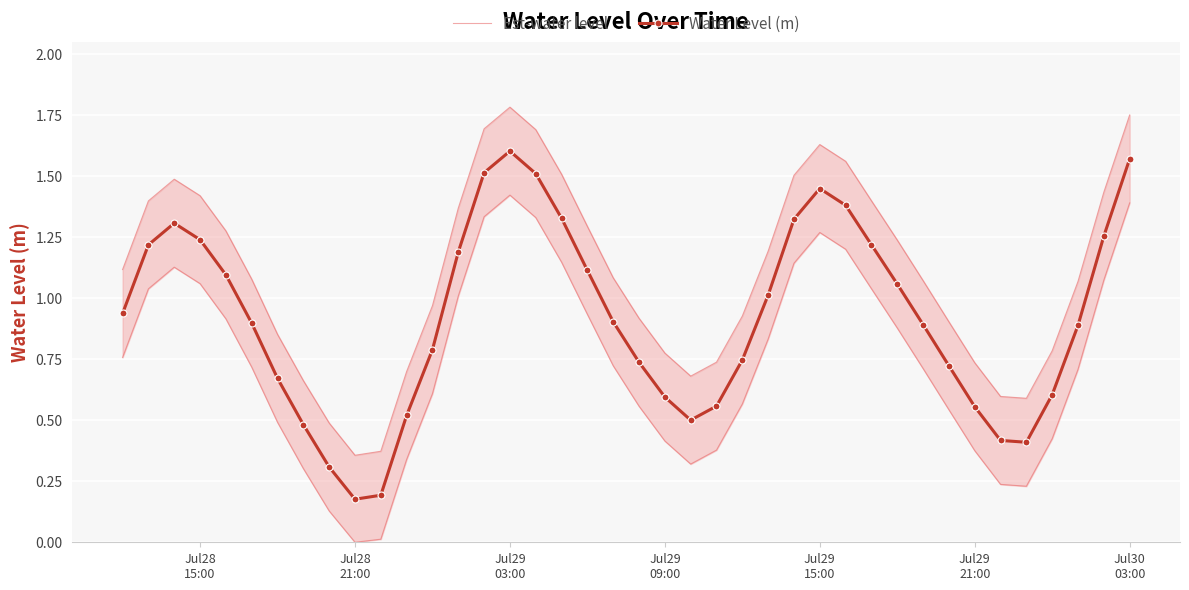

True or false: Est-water level and Water Level (m) cross at least once.

False